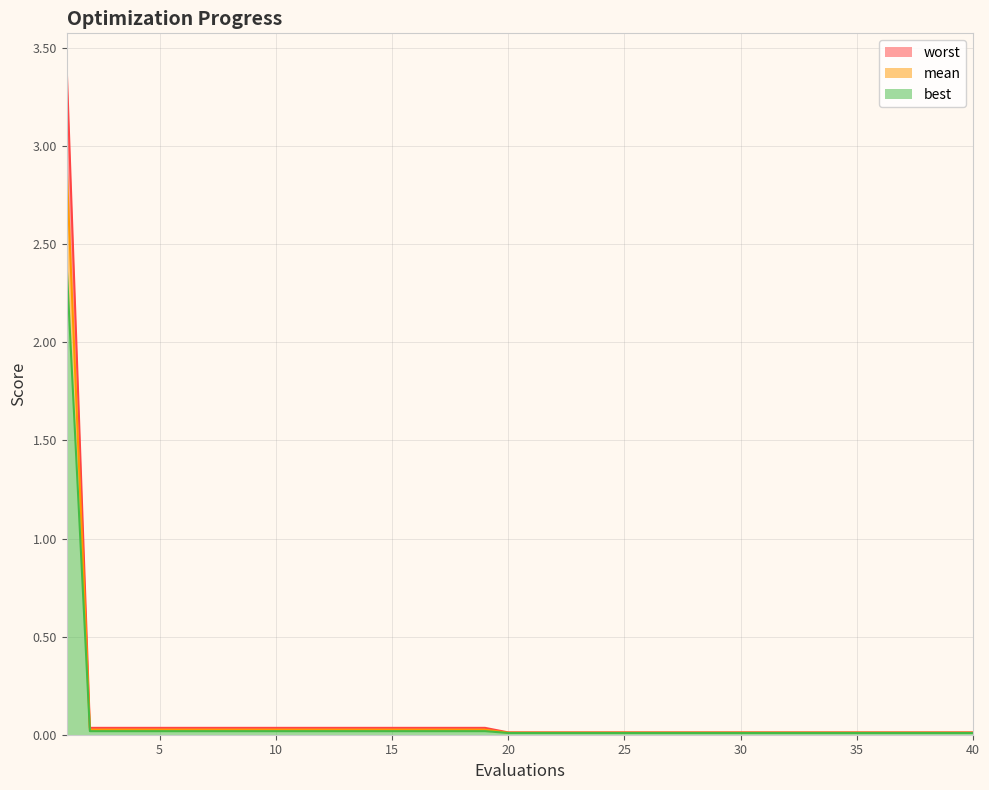

Is the value of best at 13 greater than the value of mean at 40?

Yes